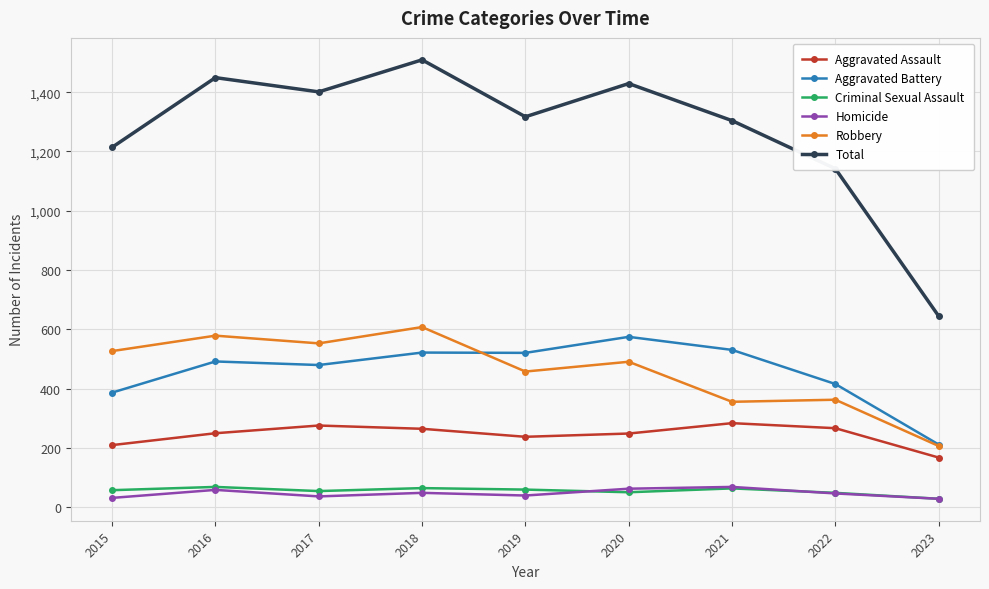

Between 2016 and 2023, which series saw the biggest shift?

Total